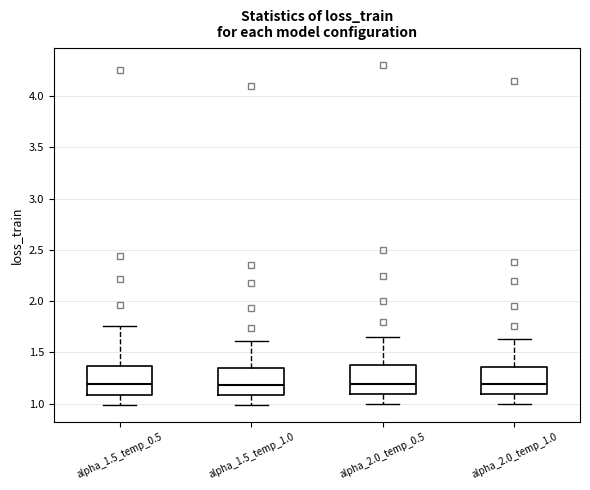

Reading left to right, transcribe this box plot: for each box, give where its median line is, the range the box spans, and where its two whiskers end, as read against the y-axis. The values are not printed on the chart, so give them approximately, as read against the axis.

alpha_1.5_temp_0.5: median 1.20, box 1.10 to 1.35, whiskers 1.00 to 1.75
alpha_1.5_temp_1.0: median 1.20, box 1.10 to 1.35, whiskers 1.00 to 1.60
alpha_2.0_temp_0.5: median 1.20, box 1.10 to 1.40, whiskers 1.00 to 1.65
alpha_2.0_temp_1.0: median 1.20, box 1.10 to 1.35, whiskers 1.00 to 1.65